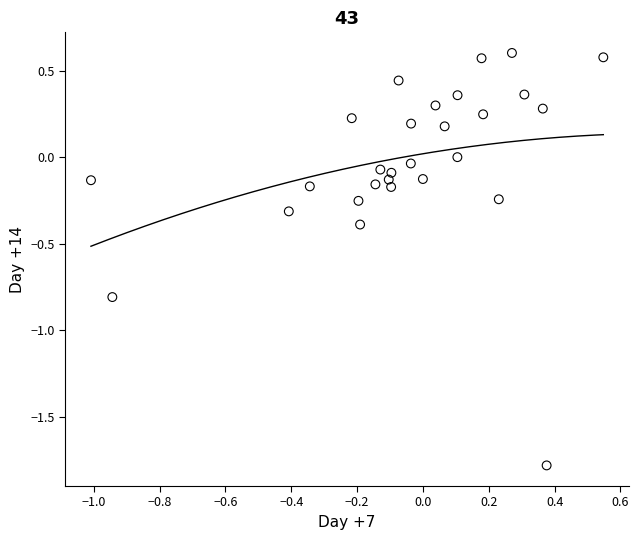

What is the range of Y values (max minus min)?

2.4